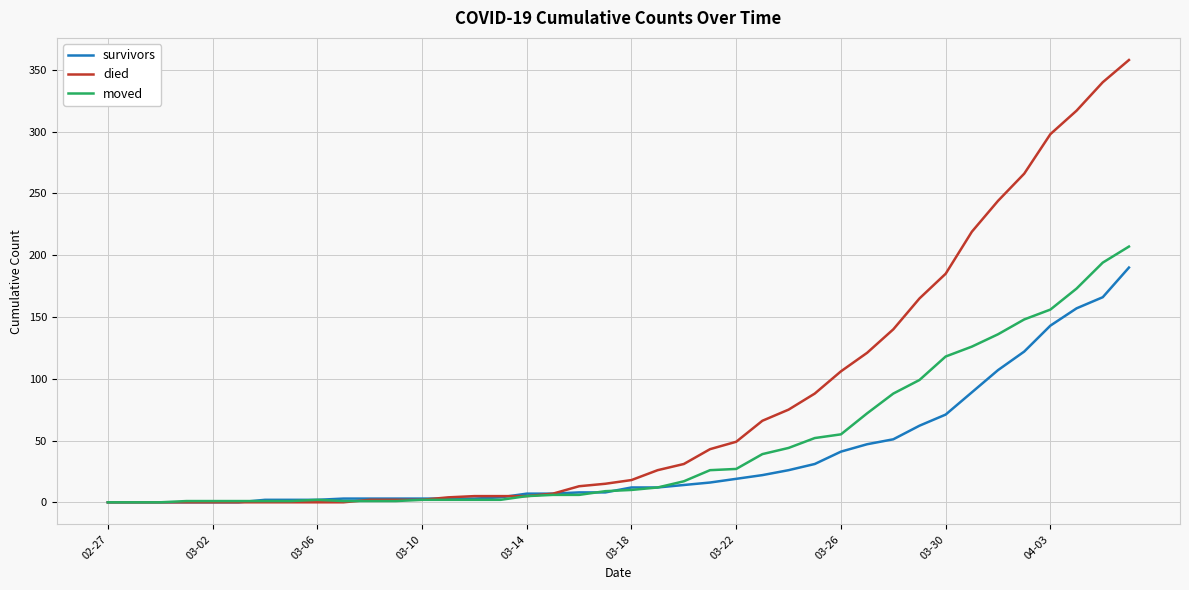

What are all the series names shown in the legend?

survivors, died, moved